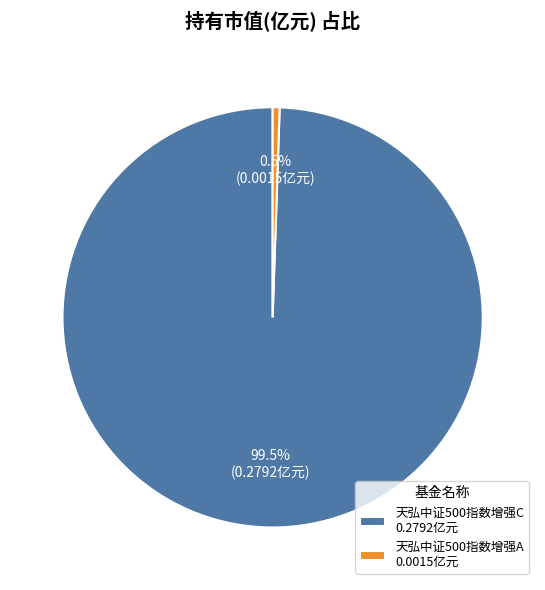

To the nearest percent, what is the average slice percentage?

50%